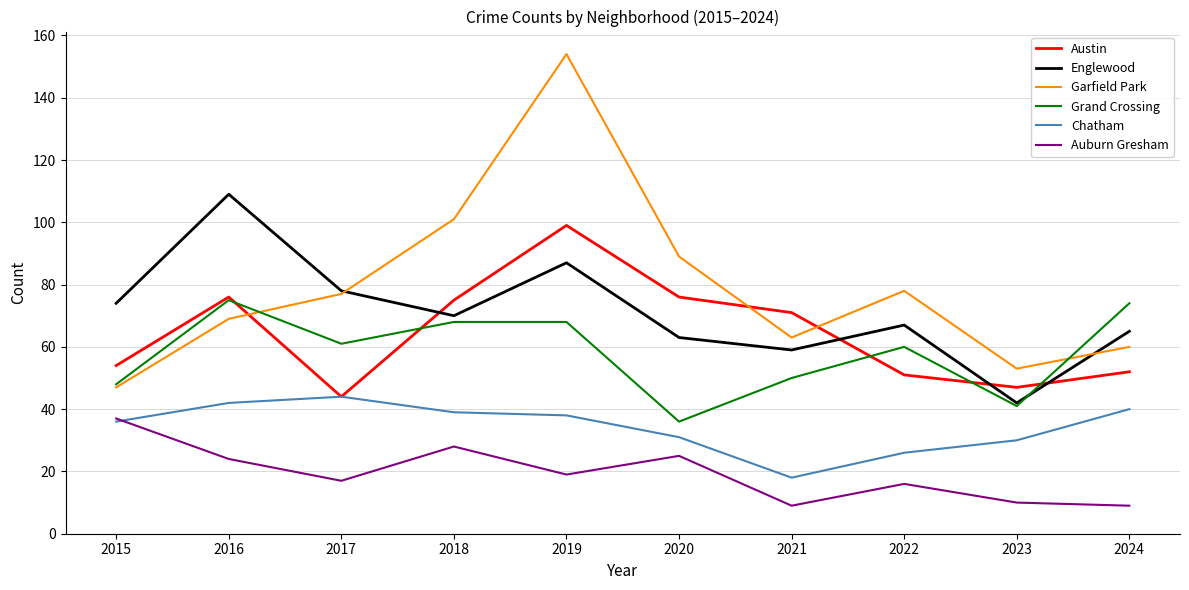

What is the sum of the Chatham values at 2024 and 2022?

66